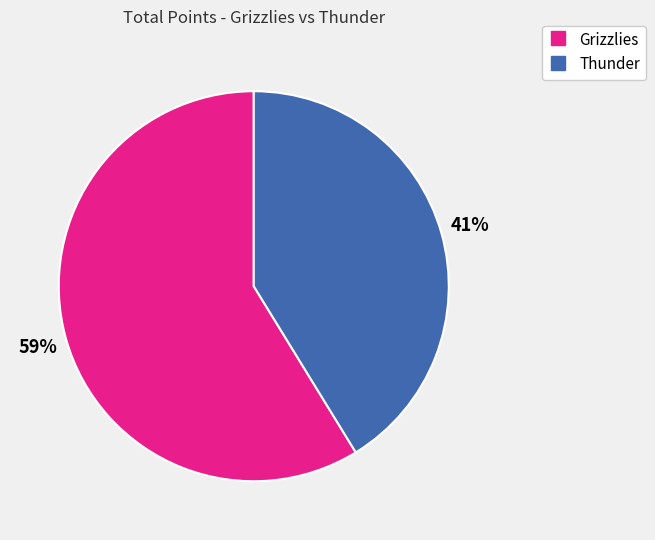

Does any single category account for the majority?

Yes